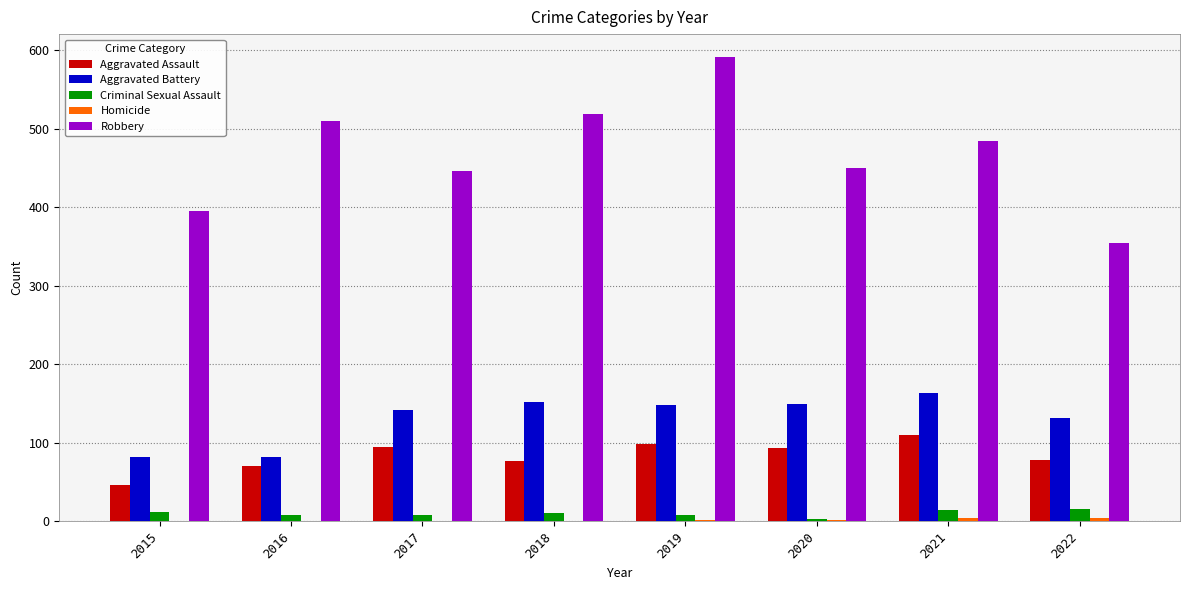

Which label corresponds to the largest value in the chart?

2019